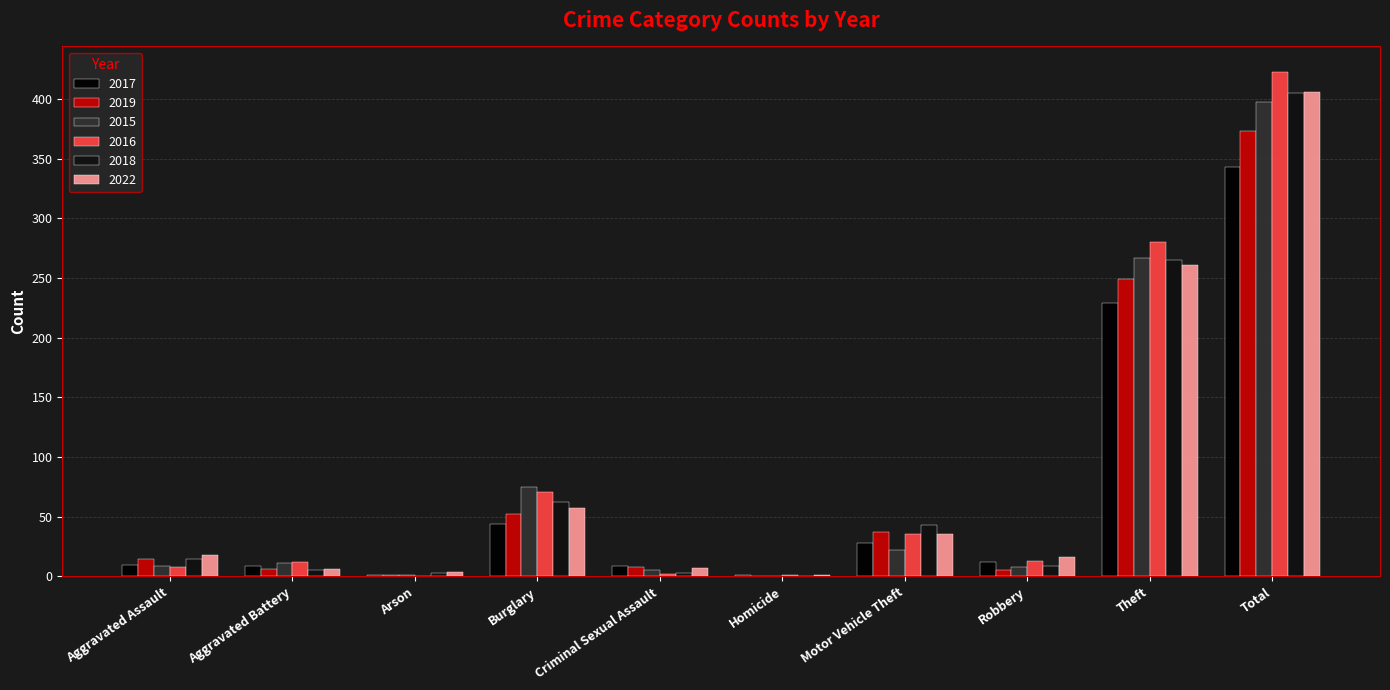

What is the total value across all series at Robbery?

63